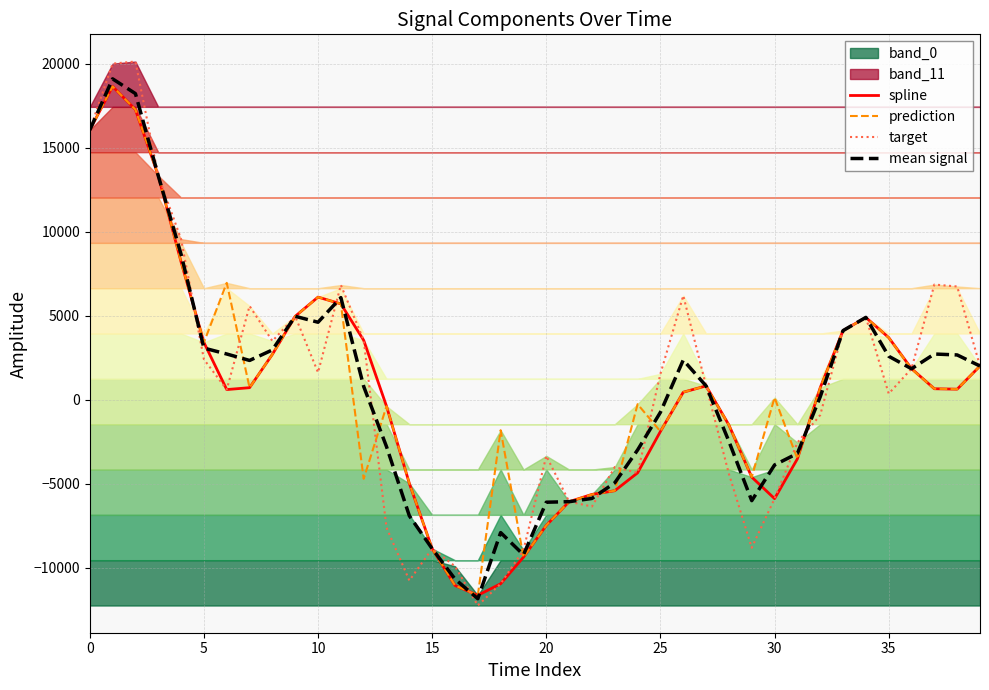

Which series changed the most between 0 and 20?

spline